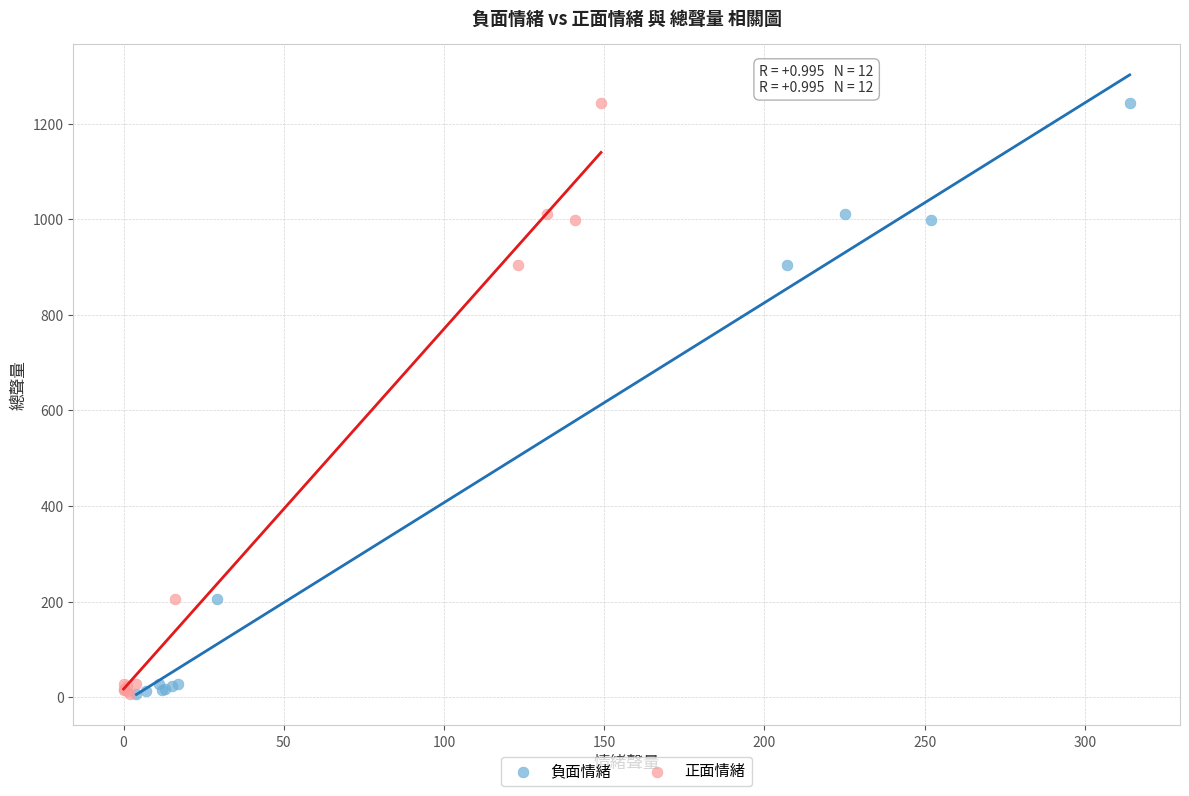

What are all the series names shown in the legend?

負面情緒, 正面情緒